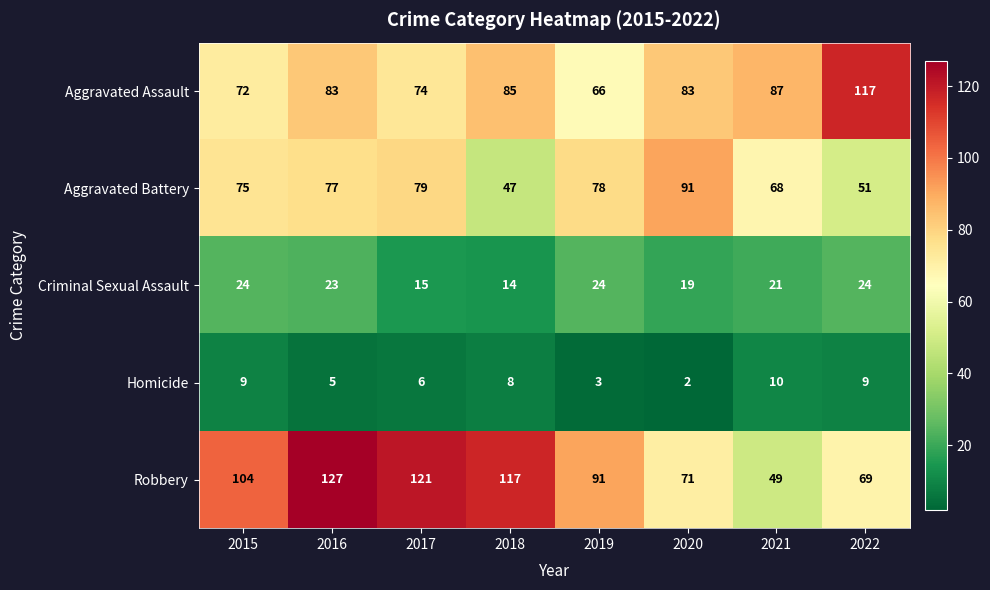

What is the difference between the second highest and minimum values in the Aggravated Battery series?

32